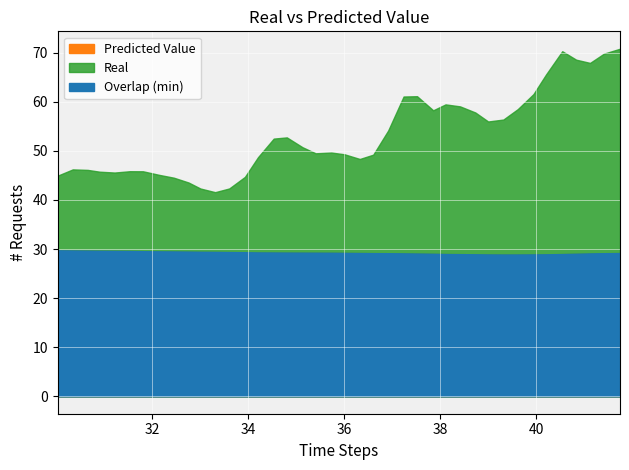

What position from the left is 33.311741?

12